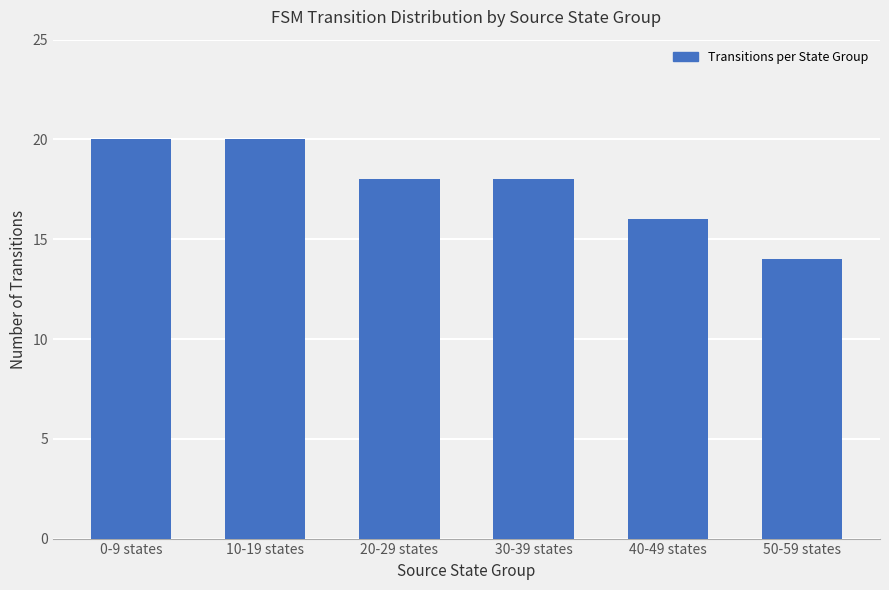

What is the sum of all values?

106